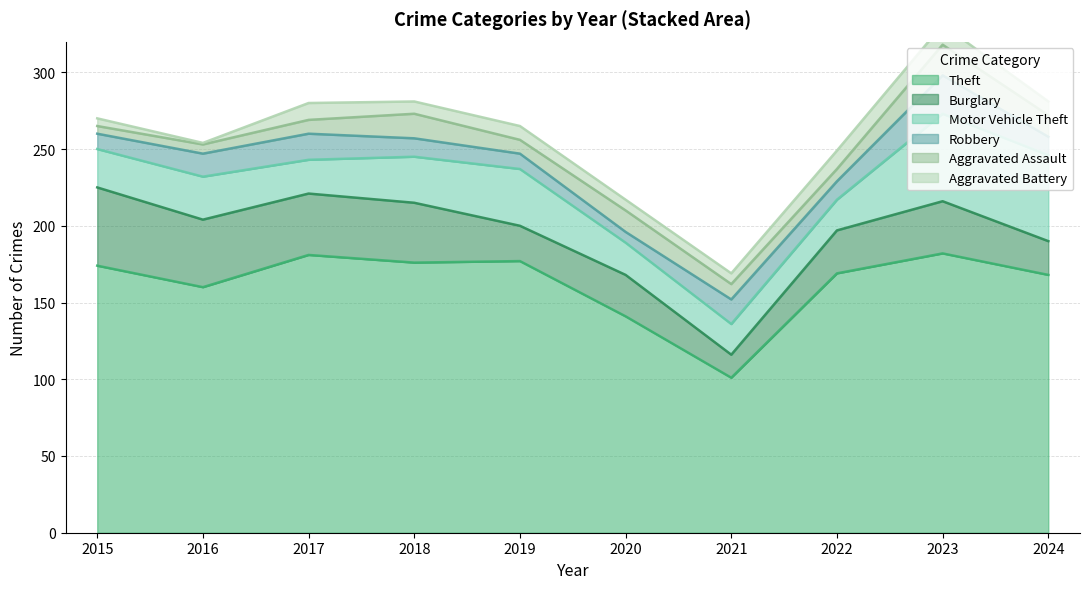

Reading right to left, list all the values displayed in this chart.

Theft: 2024=168	2023=182	2022=169	2021=101	2020=141	2019=177	2018=176	2017=181	2016=160	2015=174
Burglary: 2024=22	2023=34	2022=28	2021=15	2020=27	2019=23	2018=39	2017=40	2016=44	2015=51
Motor Vehicle Theft: 2024=56	2023=57	2022=20	2021=20	2020=21	2019=37	2018=30	2017=22	2016=28	2015=25
Robbery: 2024=12	2023=25	2022=12	2021=16	2020=7	2019=10	2018=12	2017=17	2016=15	2015=10
Aggravated Assault: 2024=14	2023=20	2022=8	2021=10	2020=14	2019=9	2018=16	2017=9	2016=6	2015=5
Aggravated Battery: 2024=9	2023=13	2022=12	2021=7	2020=7	2019=9	2018=8	2017=11	2016=1	2015=5